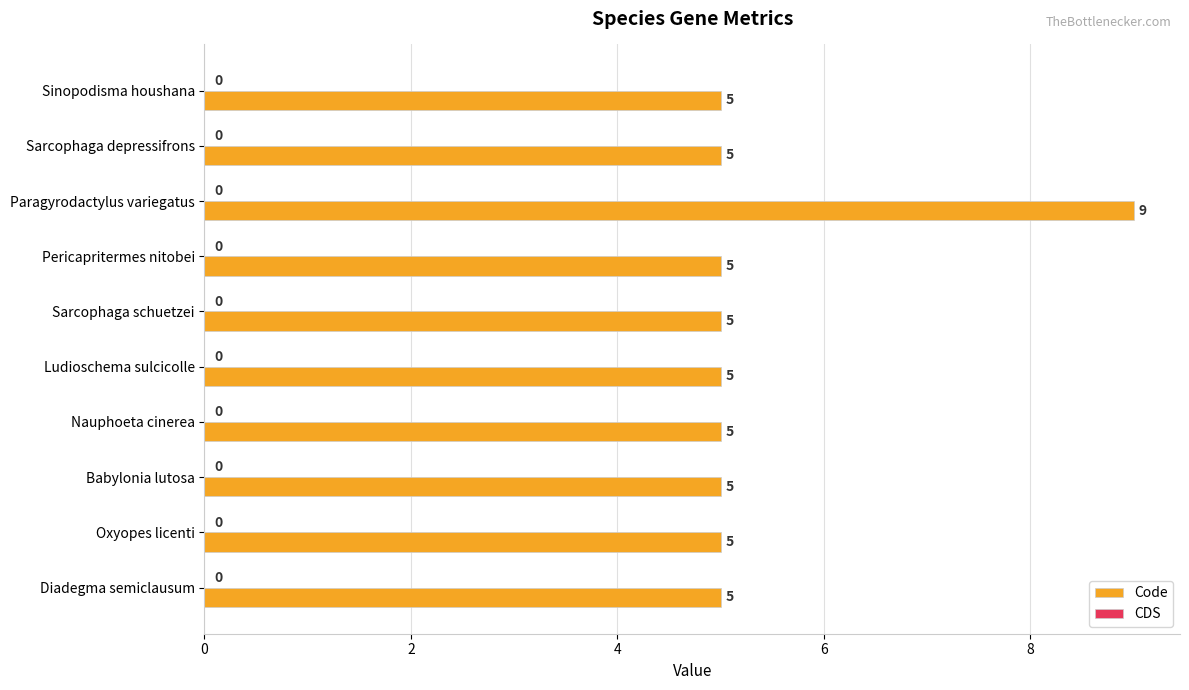

What is the value of the 9th bar from the top?

5